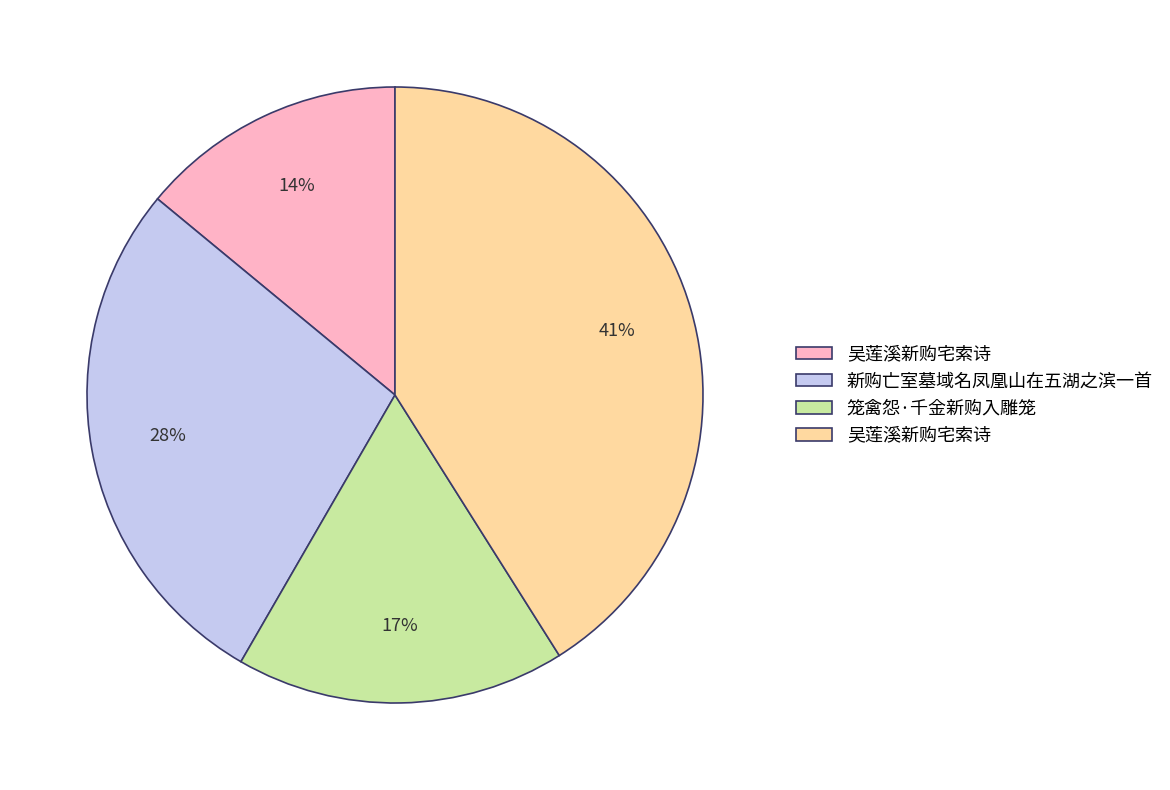

Count the number of slices in the pie.

4